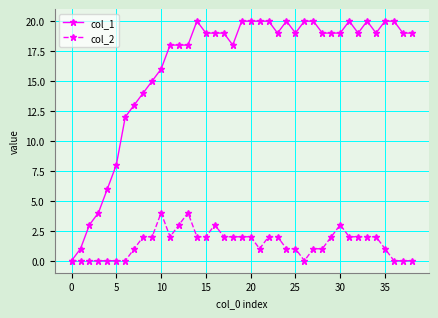

List the series in order of their overall mean, highest first.

col_1, col_2